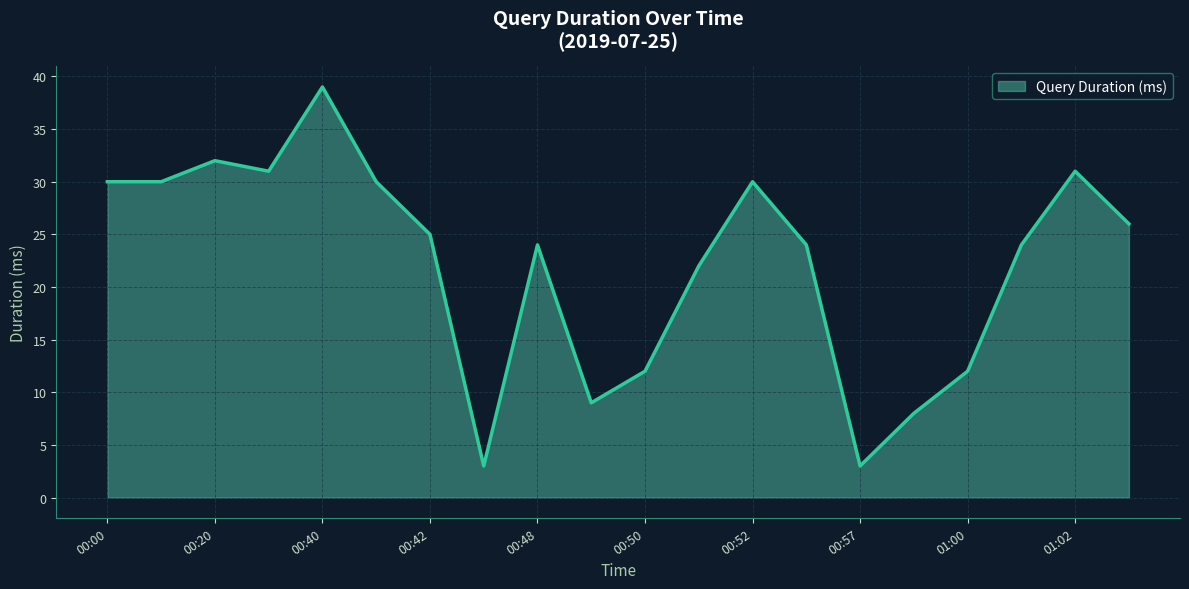

What is the greatest value displayed?

39